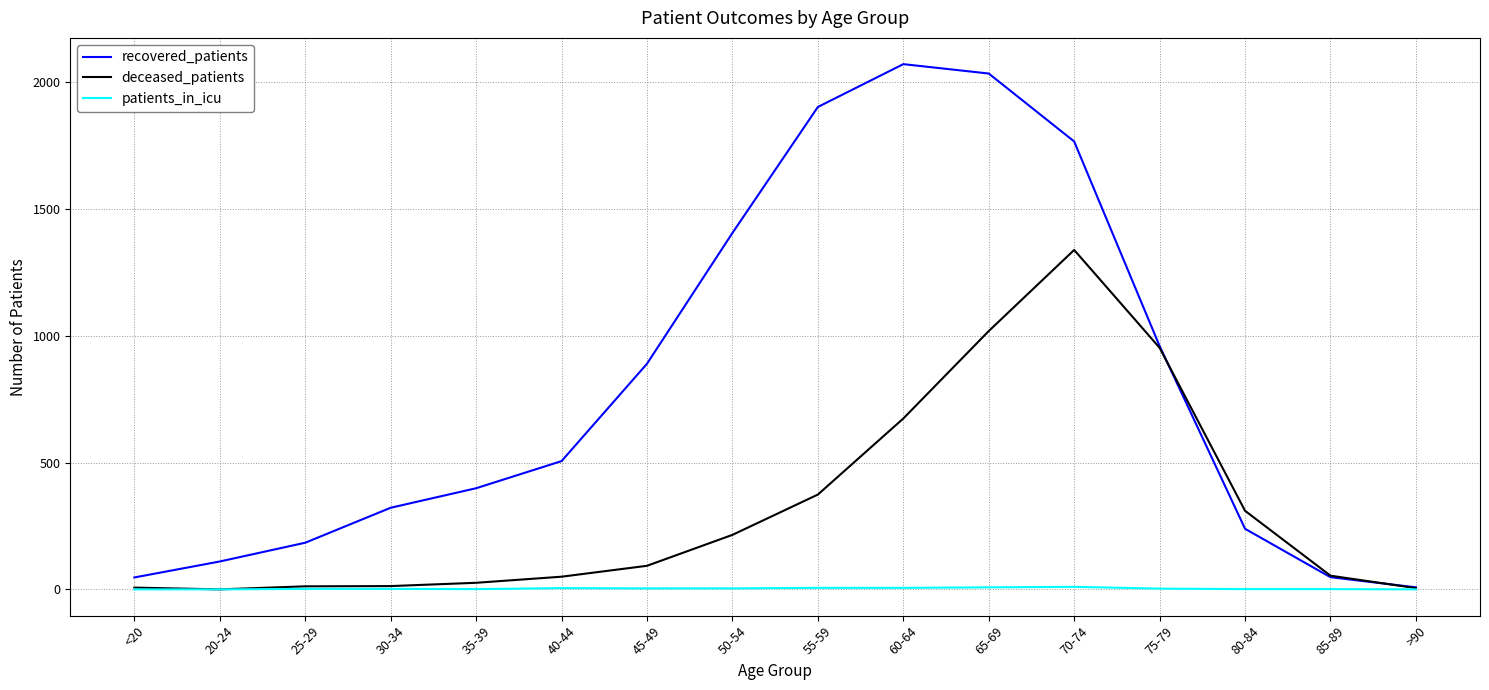

Rank the series by their maximum value, from lowest to highest.

patients_in_icu, deceased_patients, recovered_patients